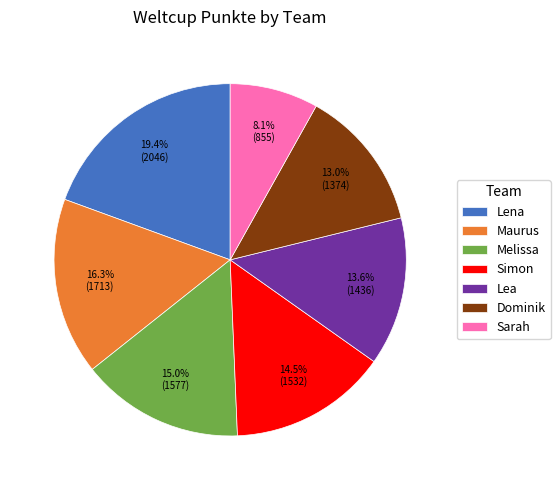

Is there a majority slice in this chart?

No